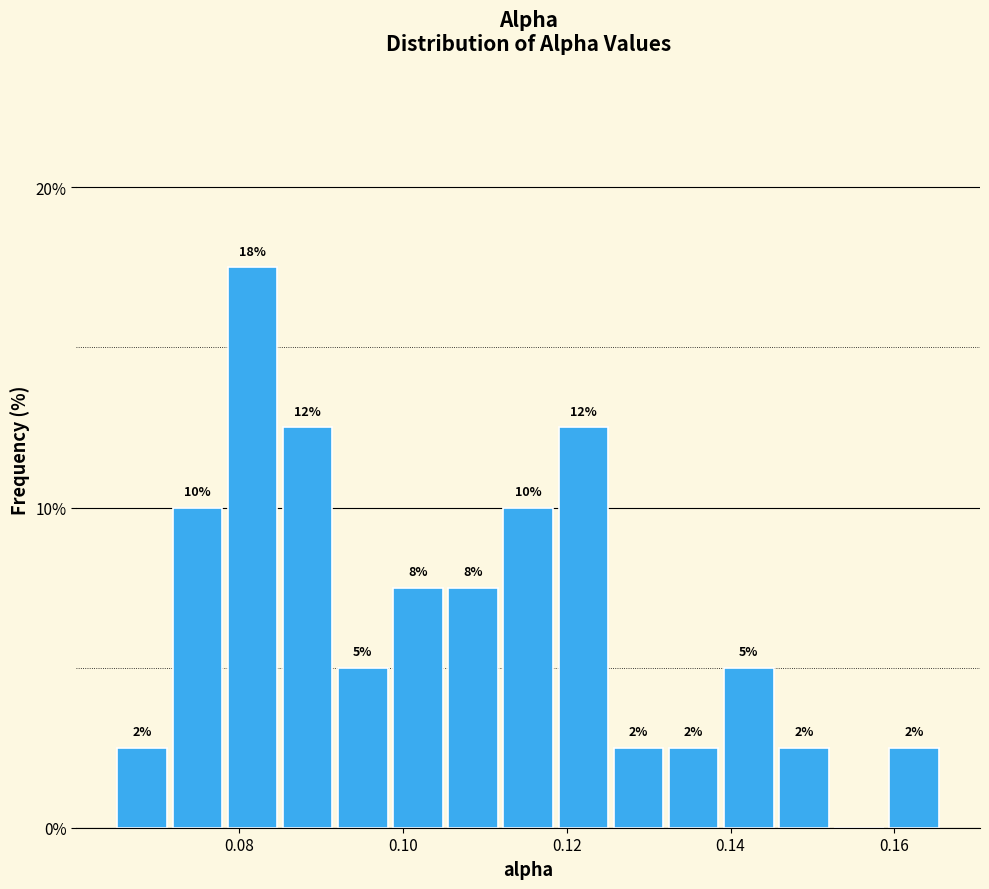

Around what value on the x-axis is the tallest bar? Give the approximate position of its centre, as read against the axis.

0.082